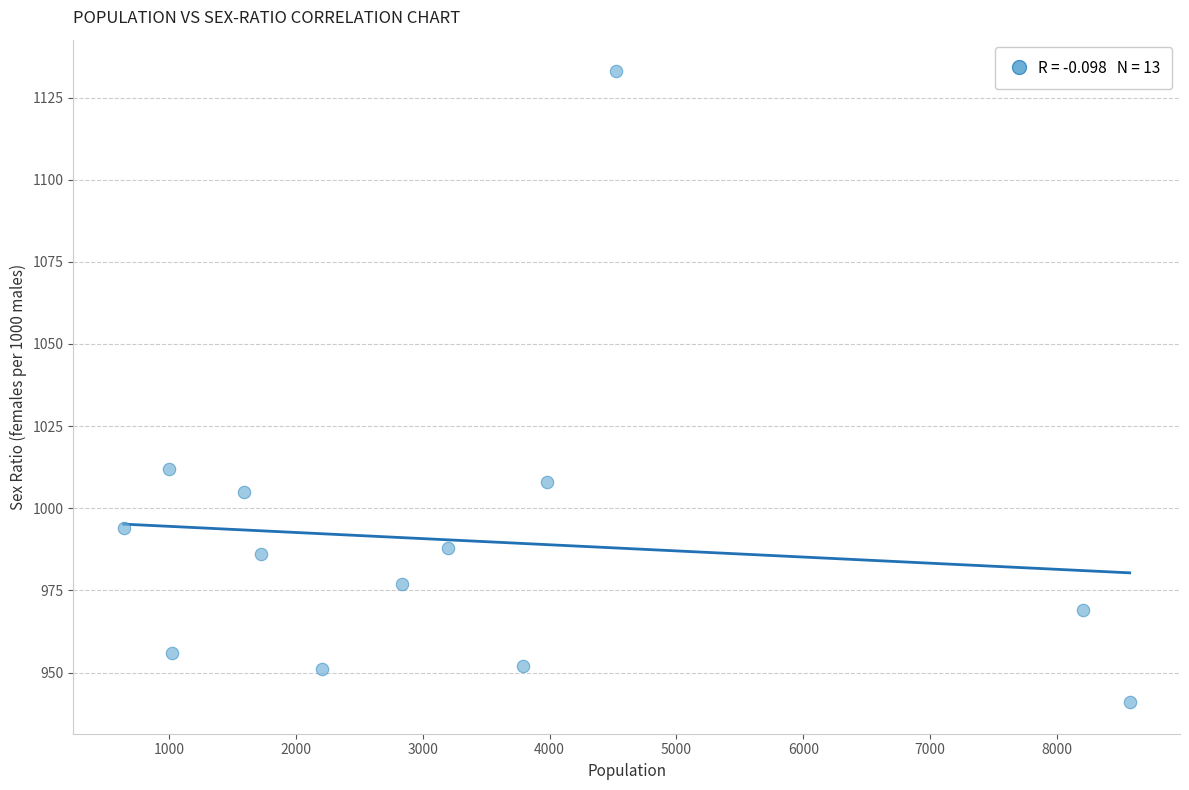

What is the range of Y values (max minus min)?

192